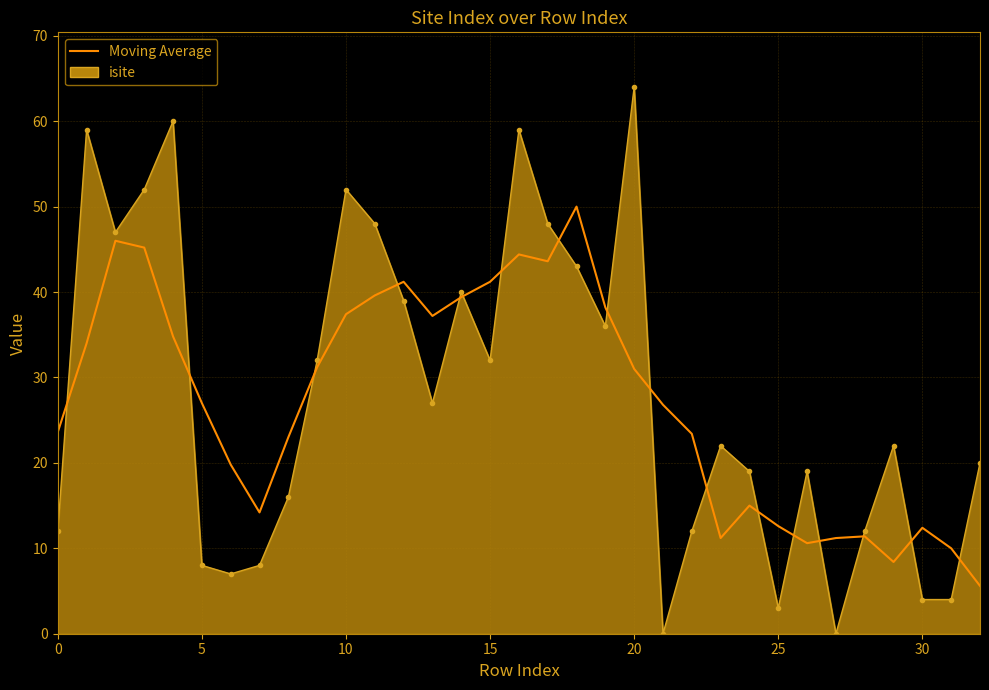

Which series has the widest spread of values?

isite